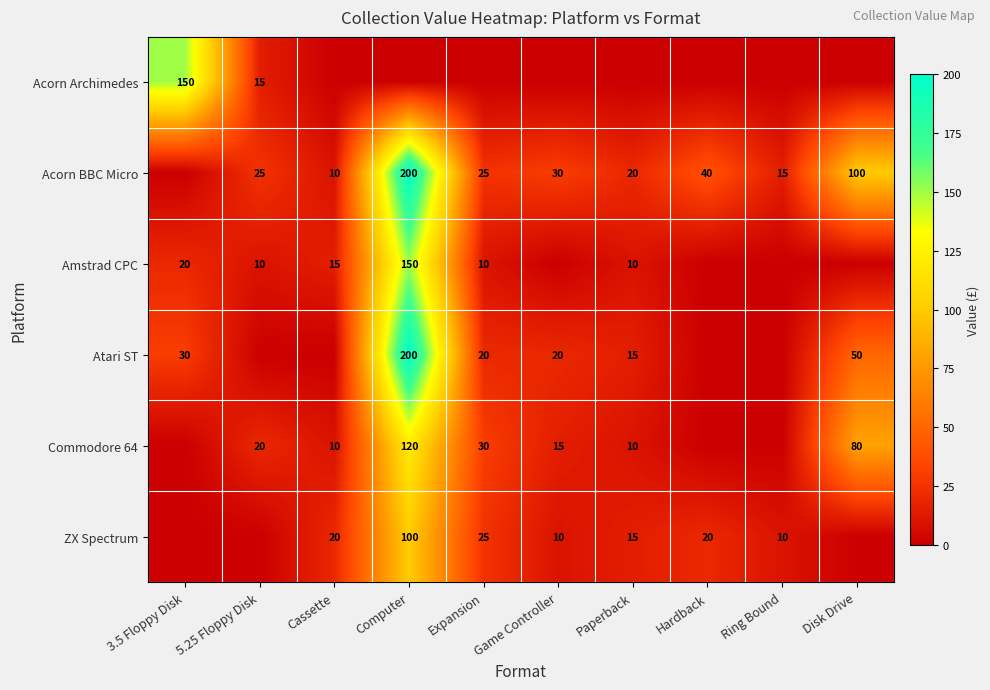

What is the difference between the Acorn BBC Micro values at Paperback and Game Controller?

10